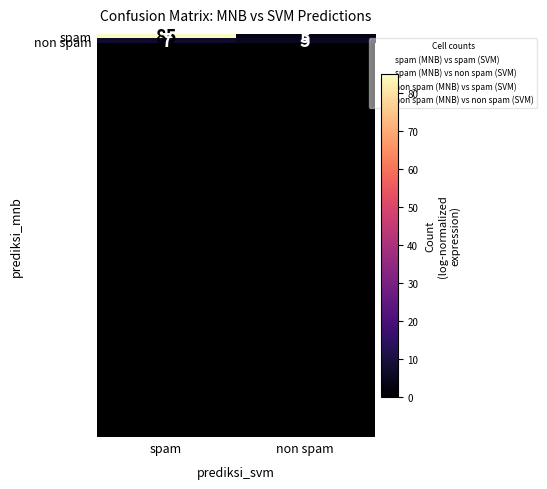

The value of spam at spam is 85. True or false?

True